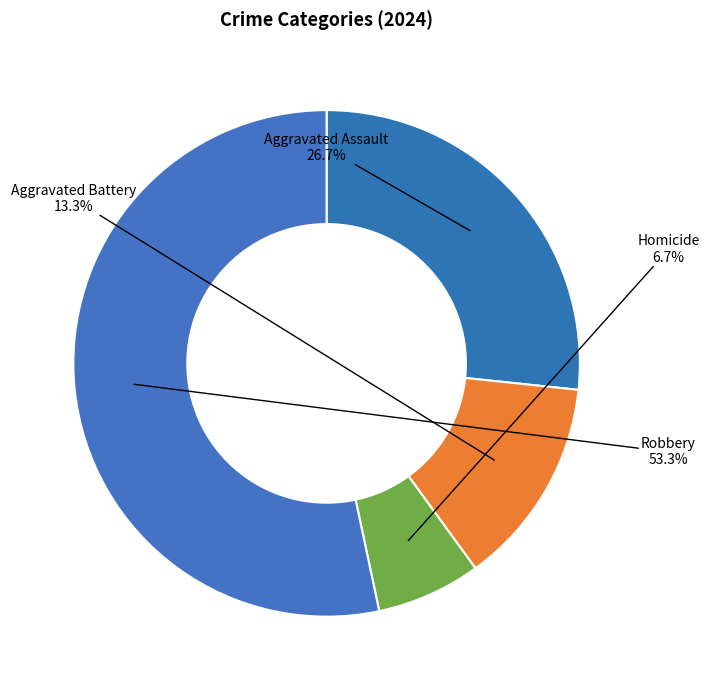

Which slice represents more than half of the pie?

Robbery